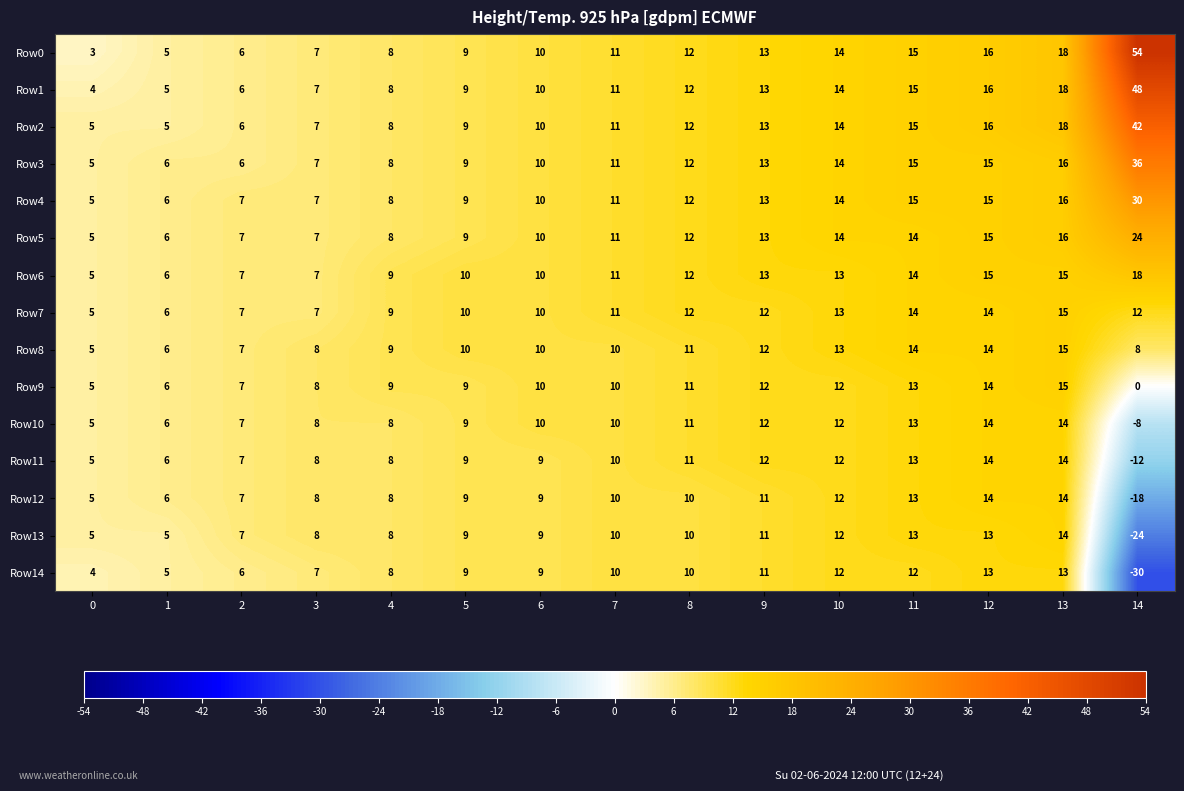

At which label is Row3 closest to 20?

13